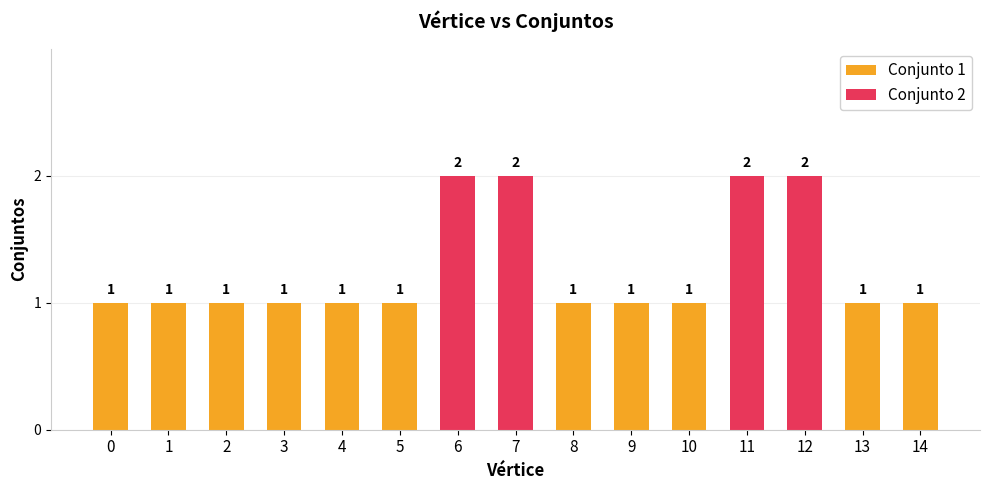

What is the ratio of the value at 11 to the value at 5?

2.0